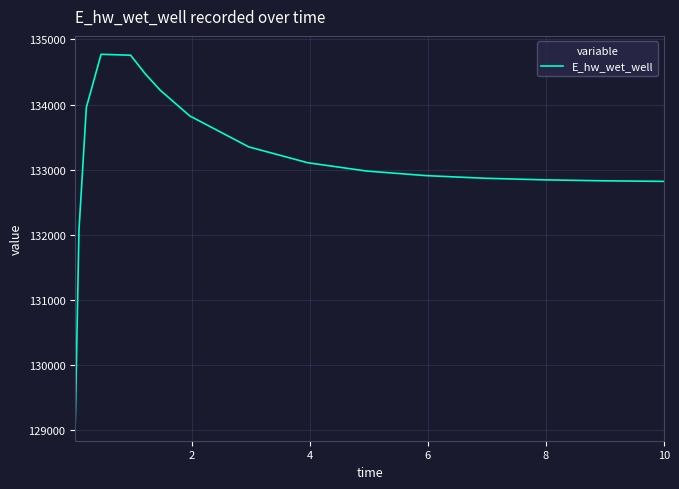

What is the difference between the maximum and minimum values?

5647.9